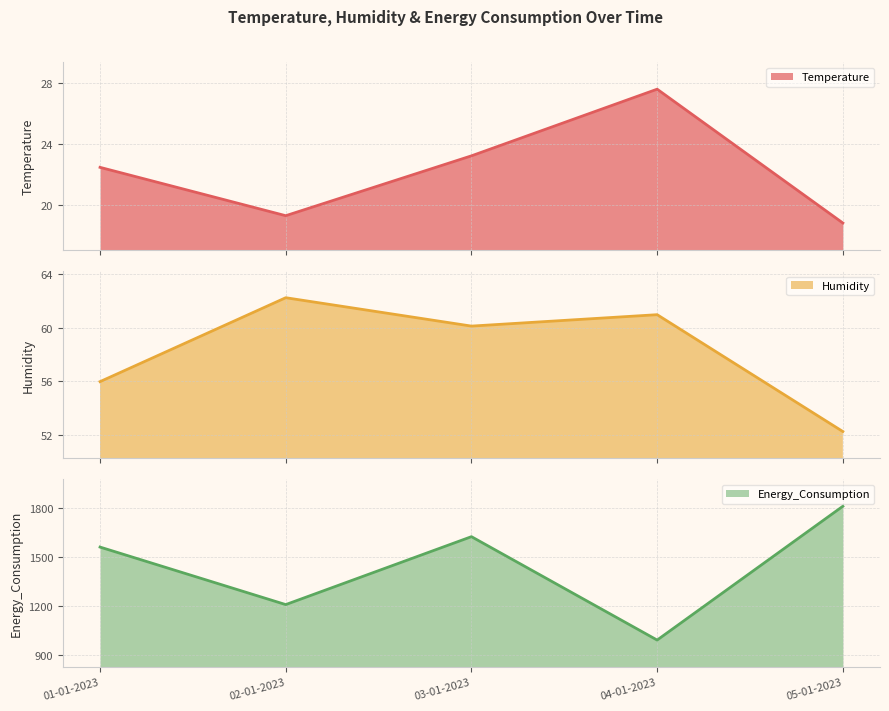

Which series has the widest spread of values?

Energy_Consumption